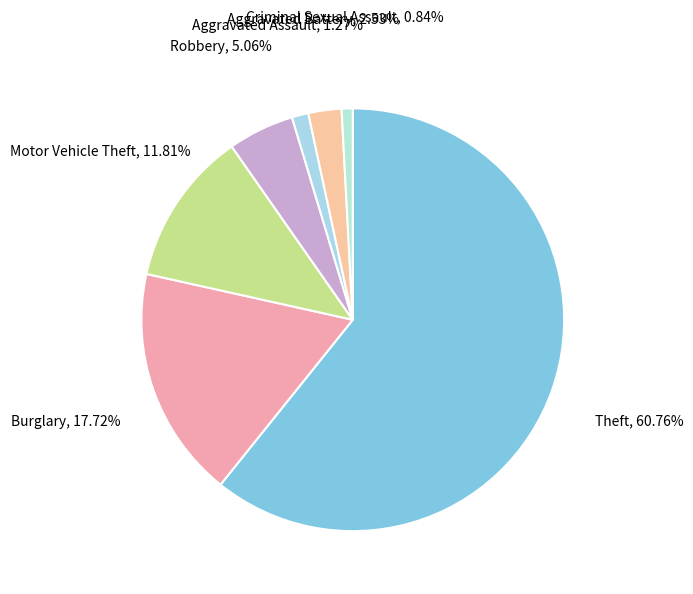

How many segments does this pie chart have?

7